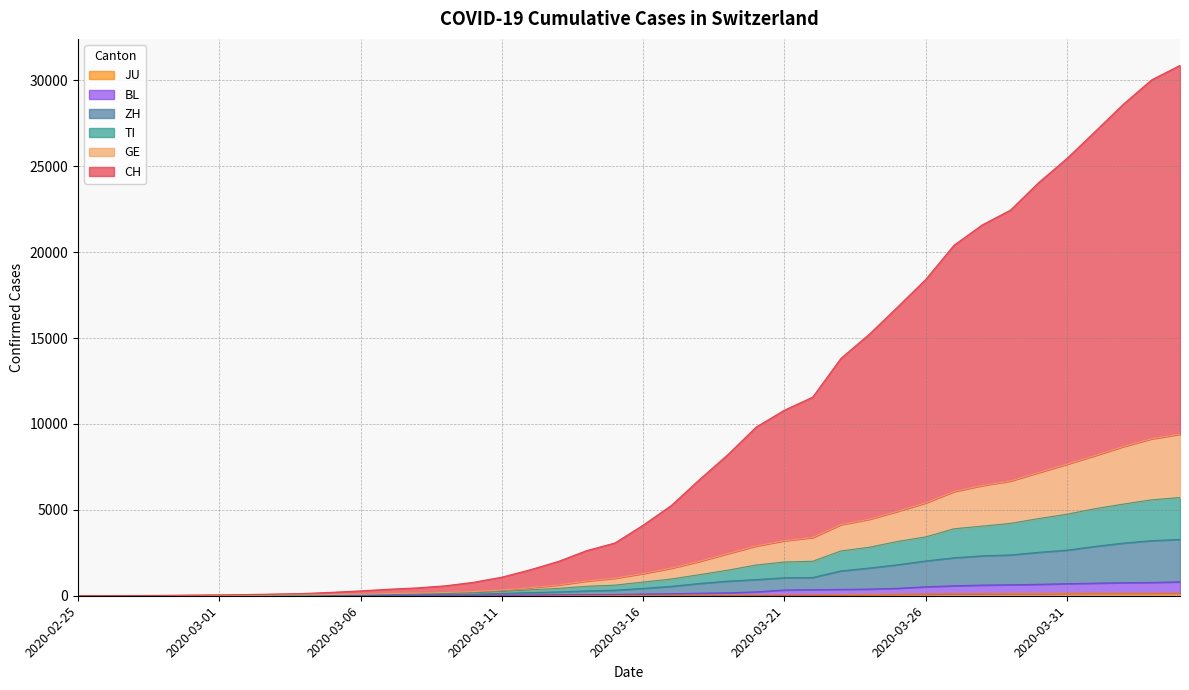

What is the highest value of the BL series?

810